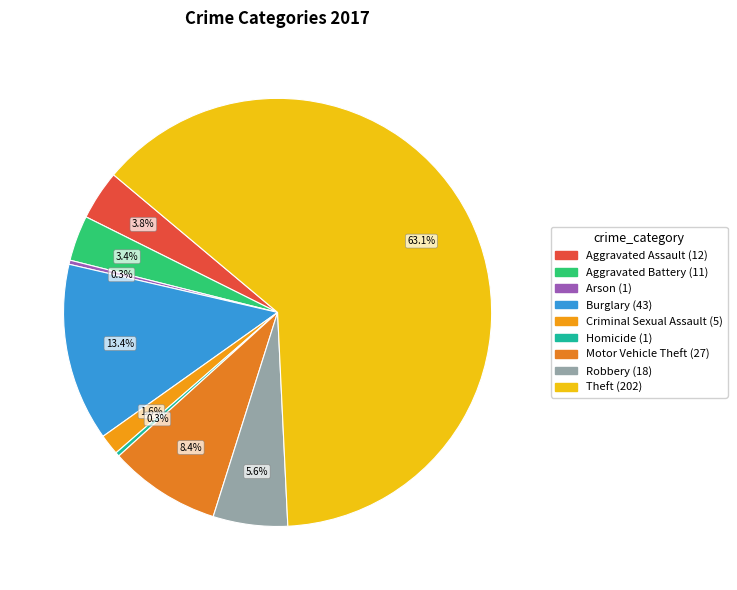

The Aggravated Assault slice represents 1% of the pie. True or false?

False